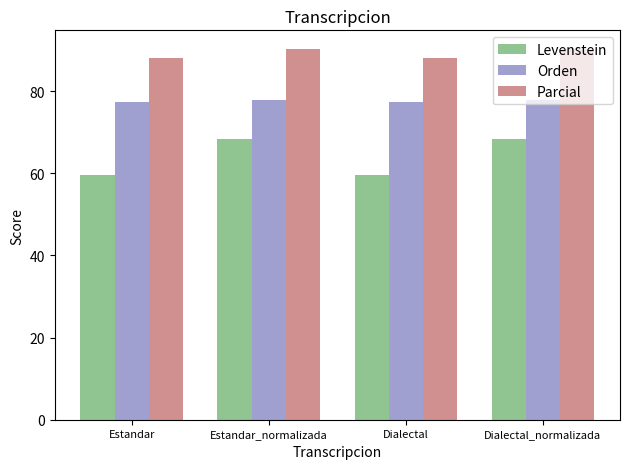

What is the average value of the Levenstein series?

63.9